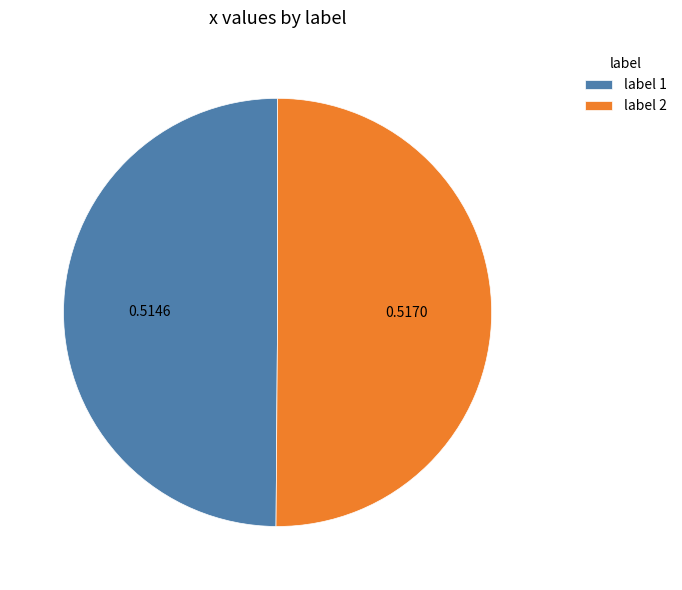

Is the sum of label 2 and label 1 greater than half?

Yes